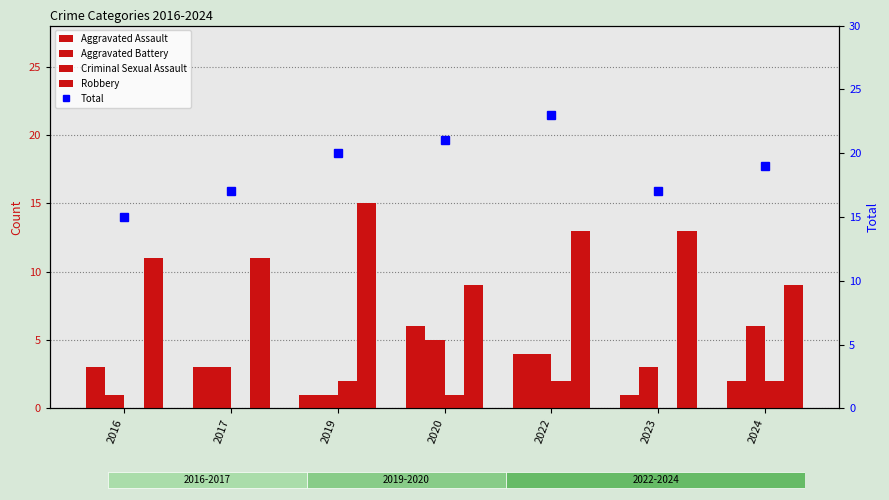

What is the total value across all series at 2016?

30